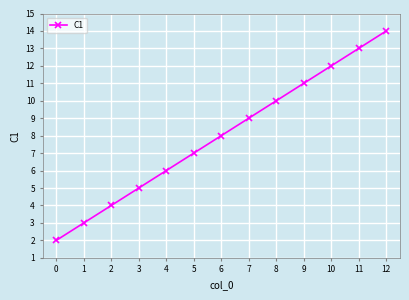

Which label corresponds to the largest value in the chart?

12